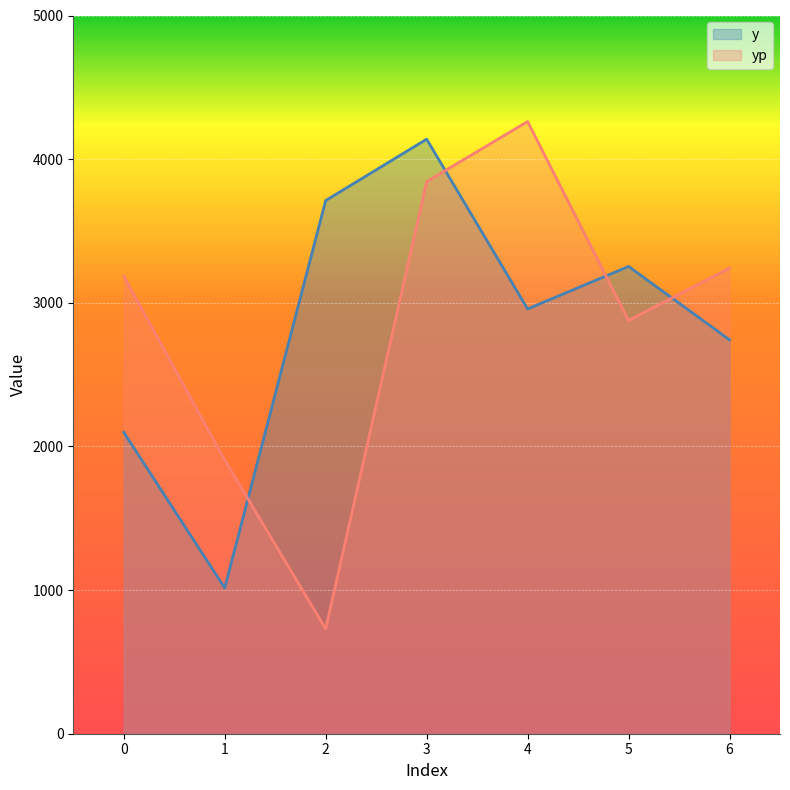

How many data points in yp are less than 3185?

3